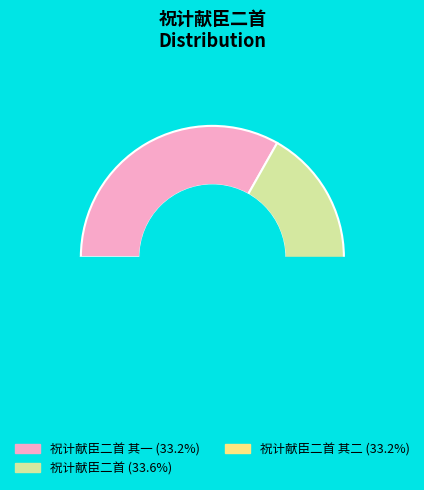

To the nearest percent, what portion does 祝计献臣二首 其二 represent?

33%